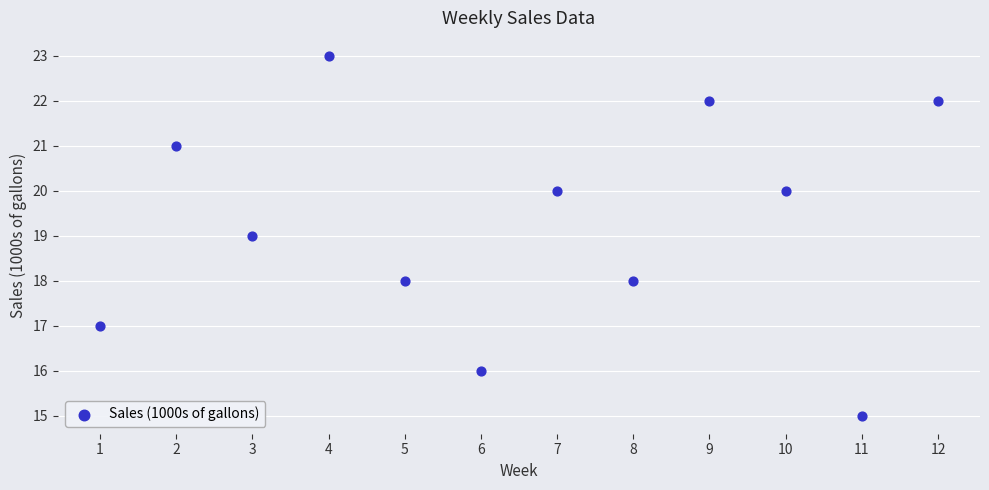

What is the range of X values (max minus min)?

11